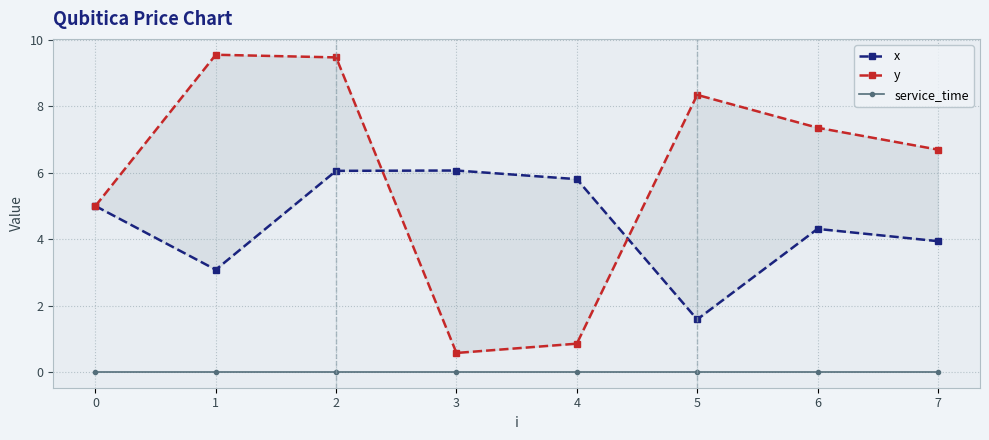

What is the greatest value displayed?

9.6